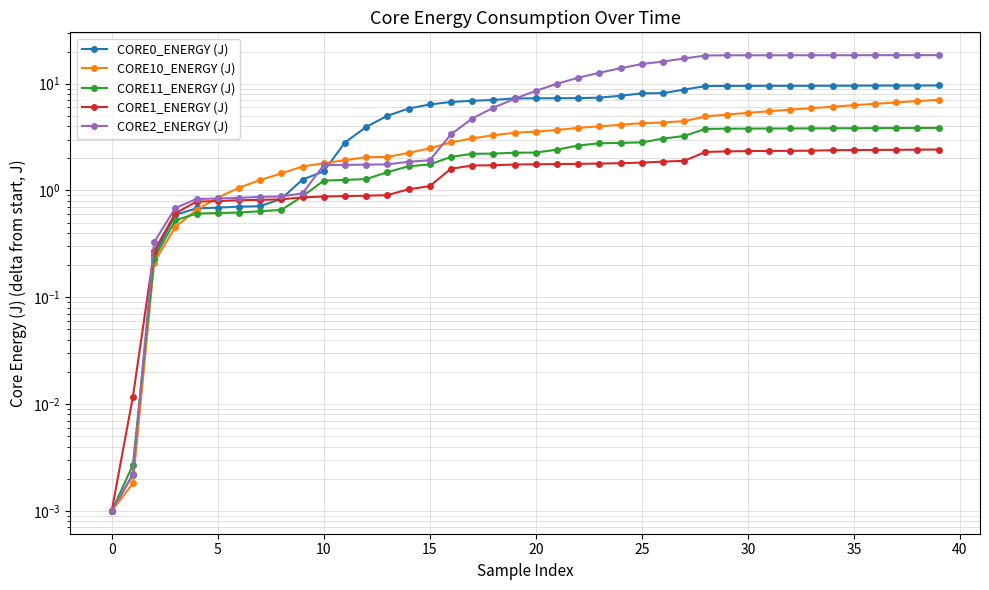

How many lines are shown in the chart?

5